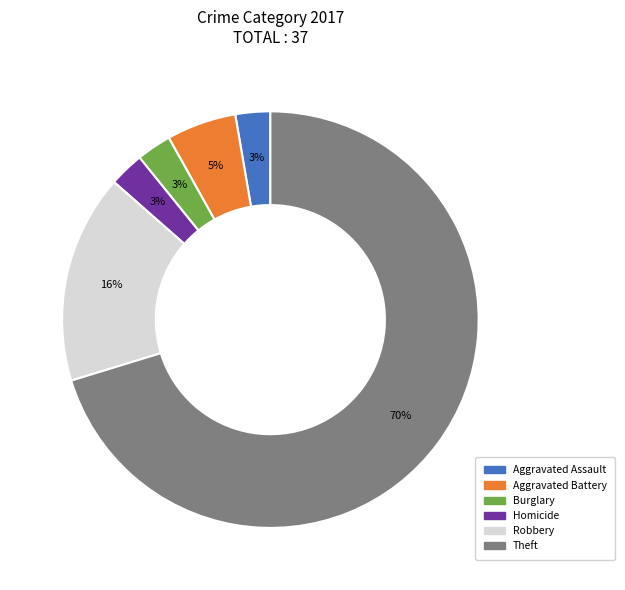

What is the ratio of the value at Homicide to the value at Burglary?

1.0